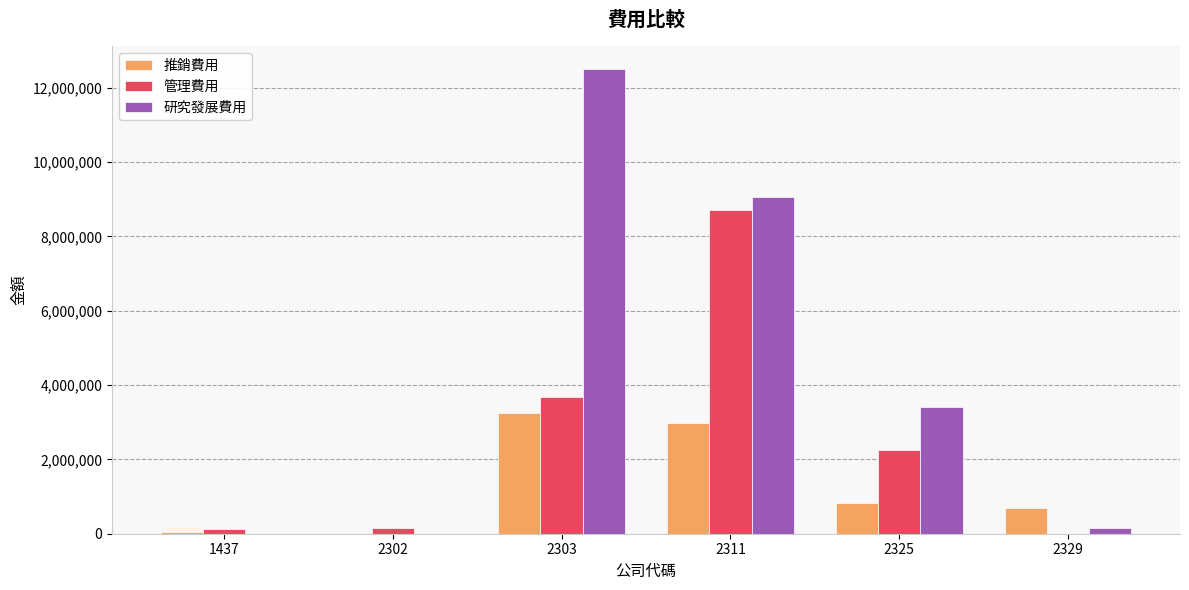

Which series has the largest total across all categories?

研究發展費用